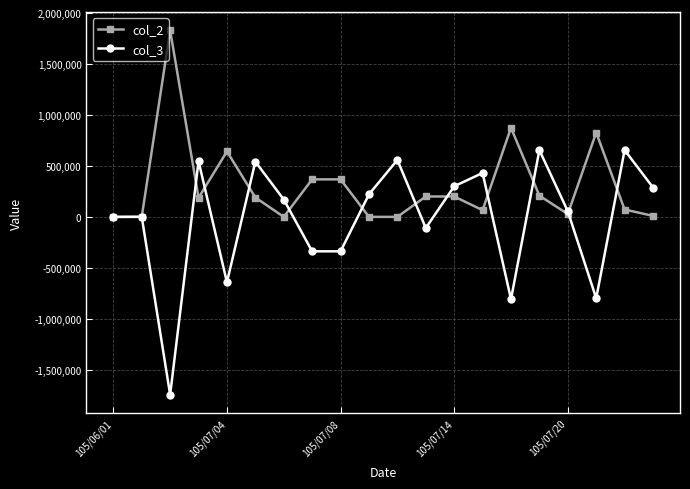

What is the greatest value displayed?

1830000